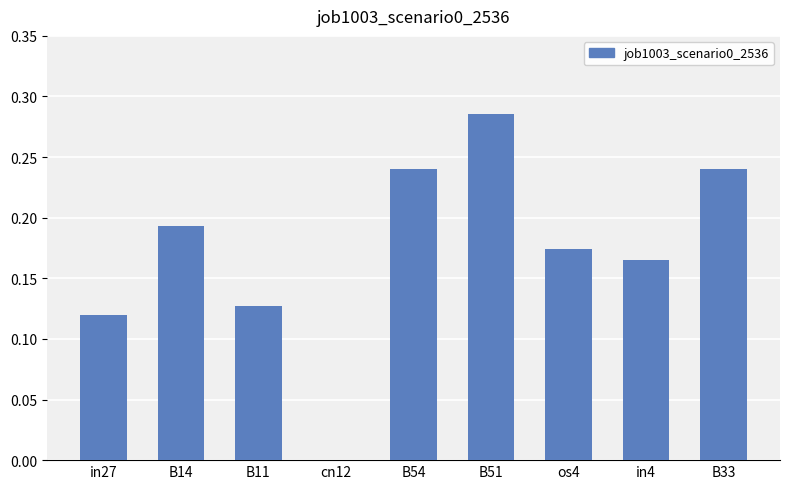

What is the sum of the values at B54 and B51?

0.5